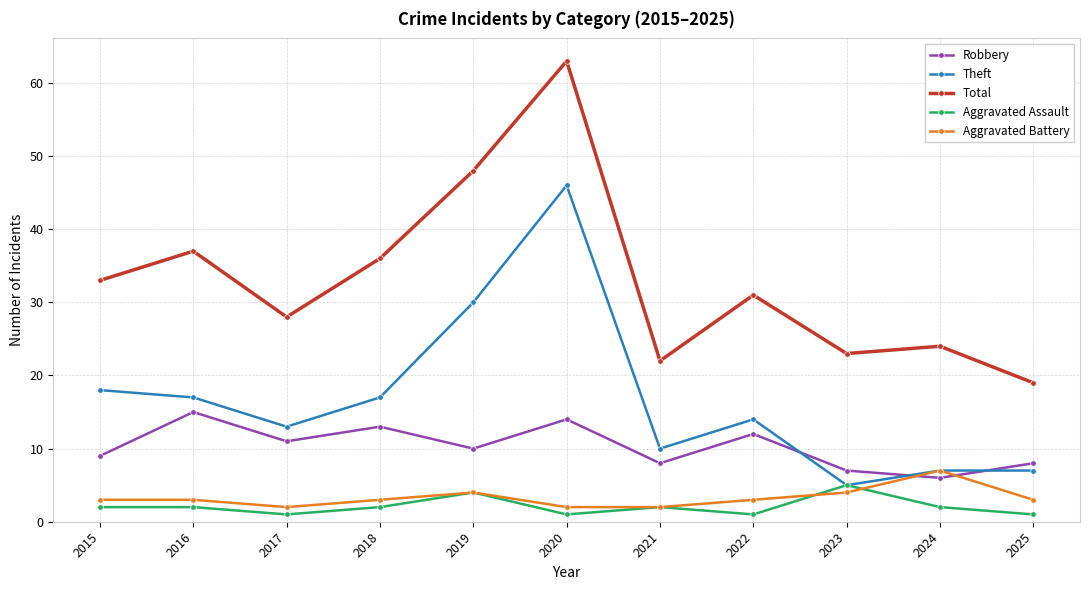

What is the difference between the Robbery values at 2022 and 2017?

1